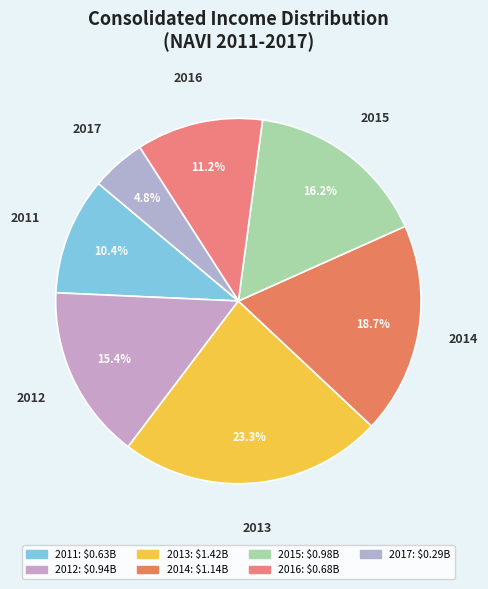

What is the largest slice in the pie chart?

2013